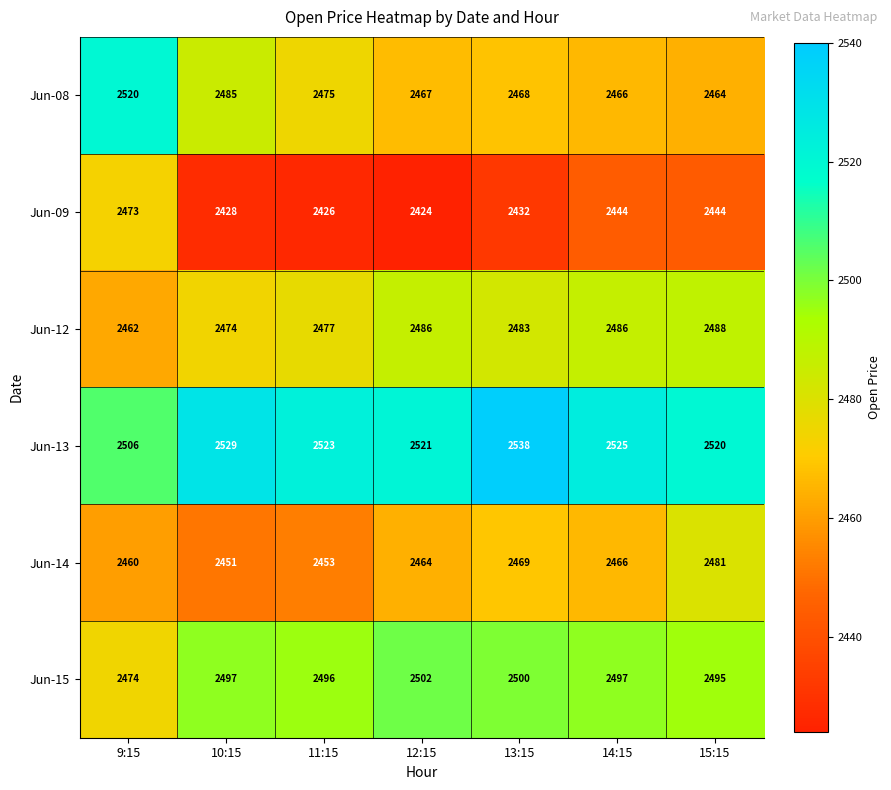

Rank the categories by Jun-13 value from highest to lowest.

13:15, 10:15, 14:15, 11:15, 12:15, 15:15, 9:15